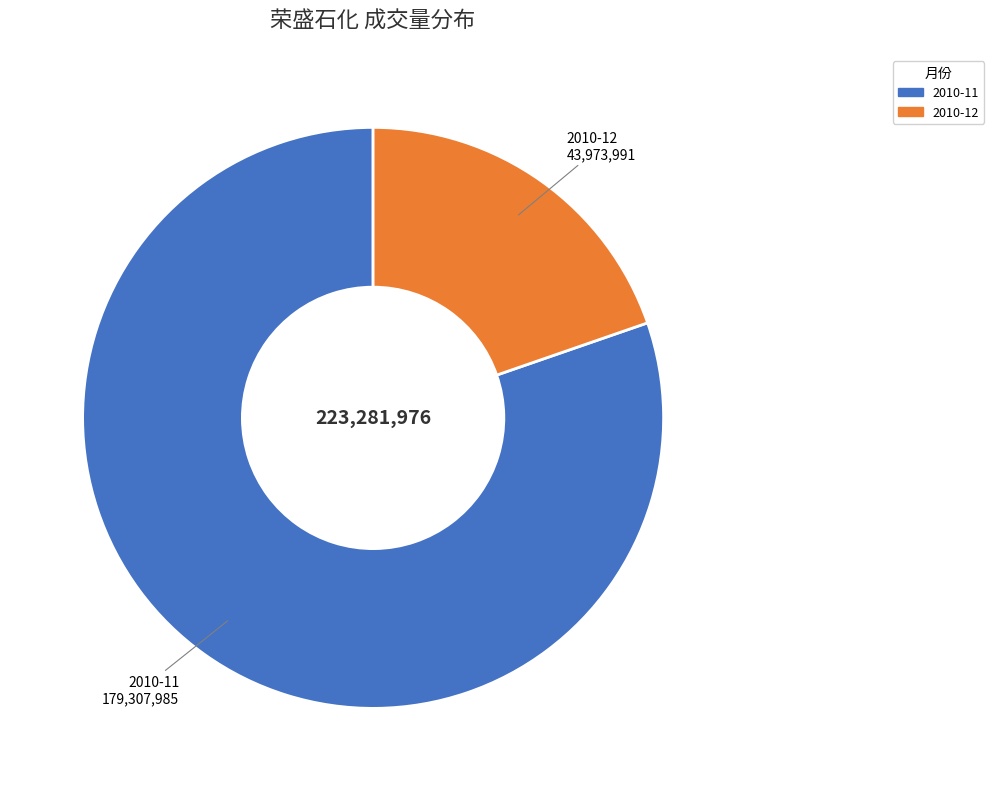

Is there any slice that represents more than half of the pie?

Yes